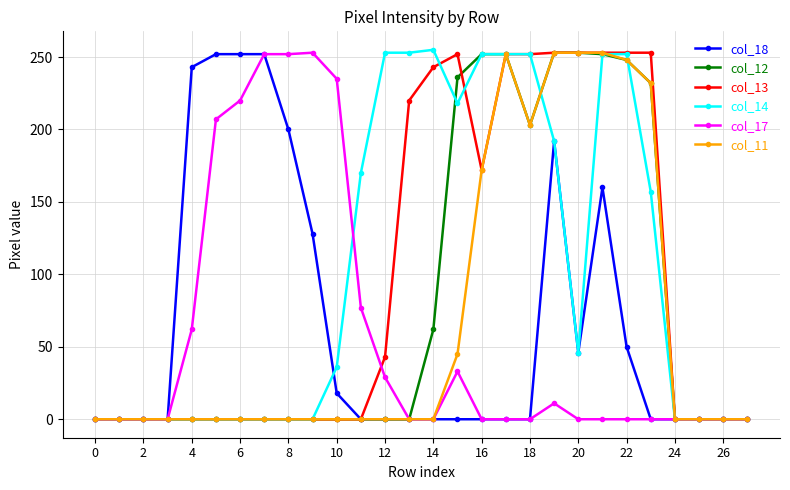

What is the greatest value displayed?

255